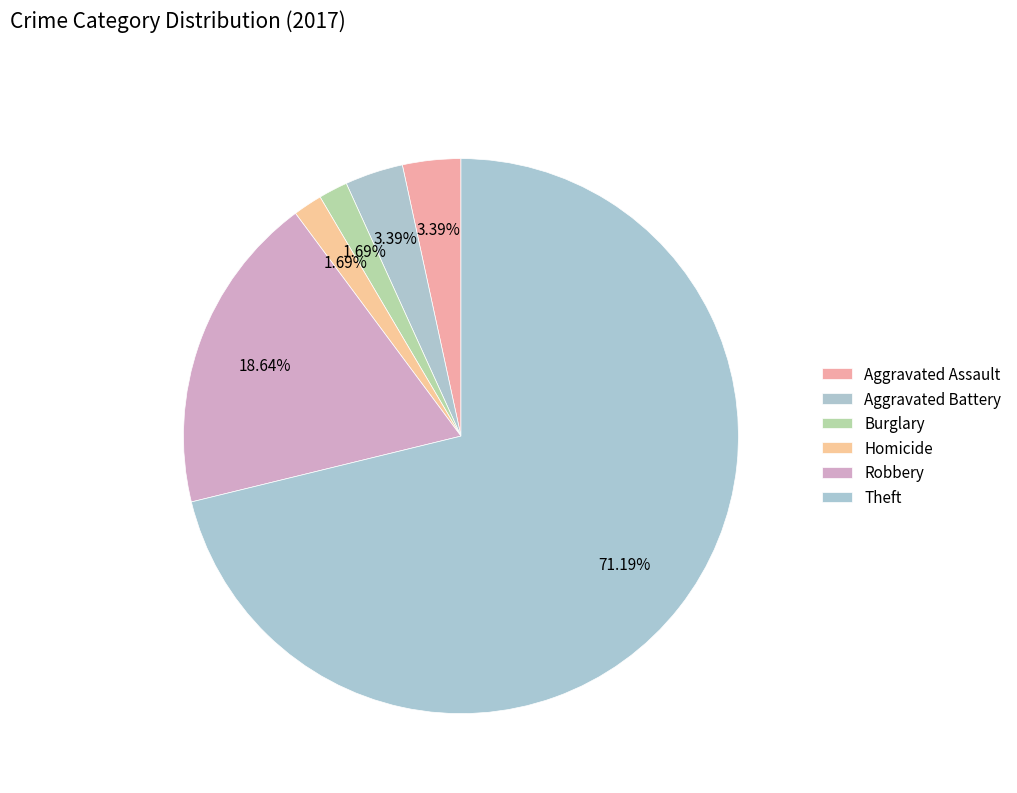

Is Theft the majority of the pie?

Yes